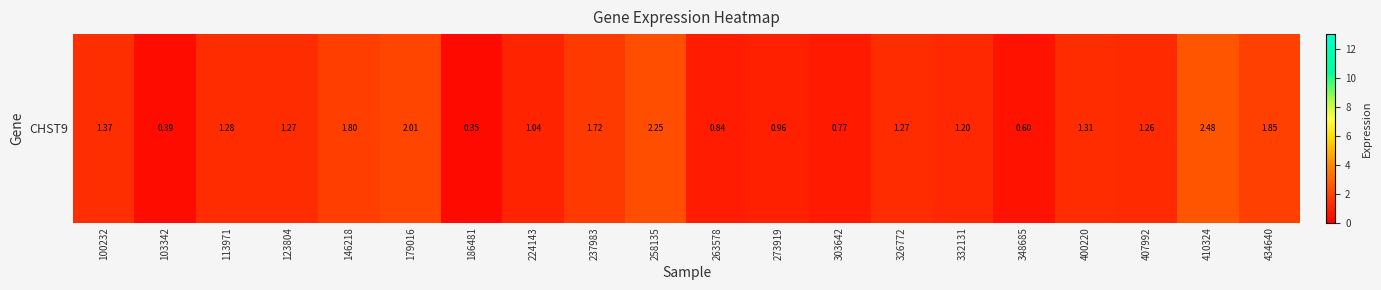

How many values exceed 1?

14